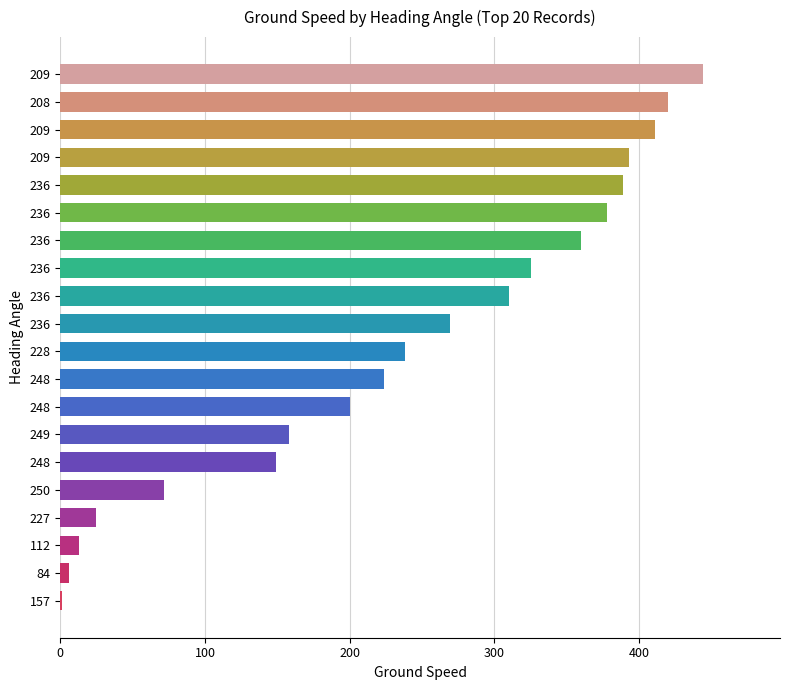

How many distinct data groups are displayed?

1